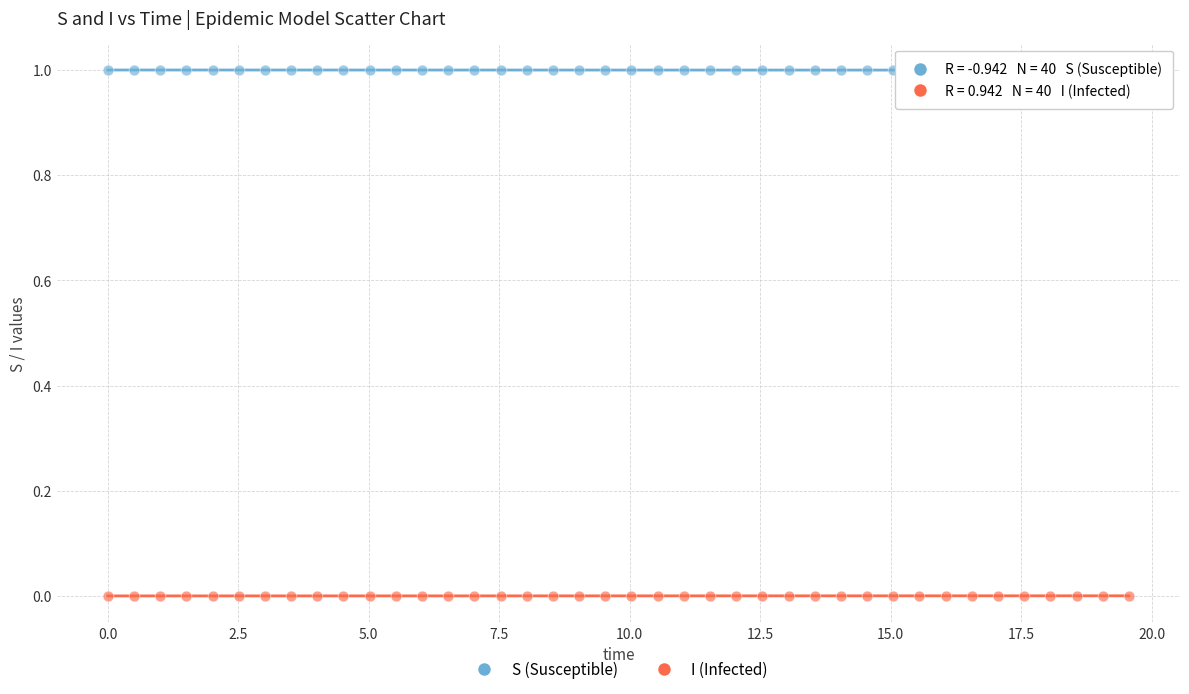

Which series contains the highest Y value?

S (Susceptible)